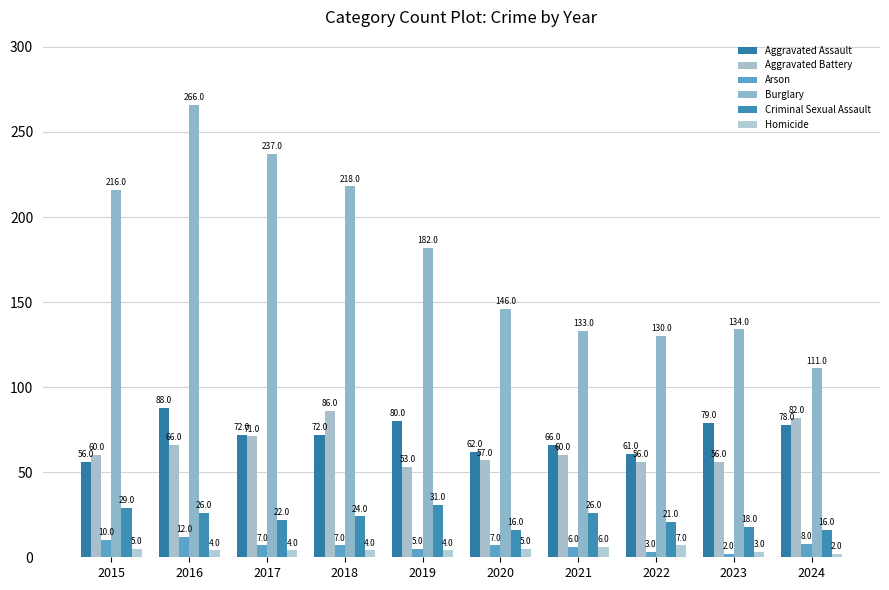

What is the difference between the maximum and minimum values in the Criminal Sexual Assault series?

15